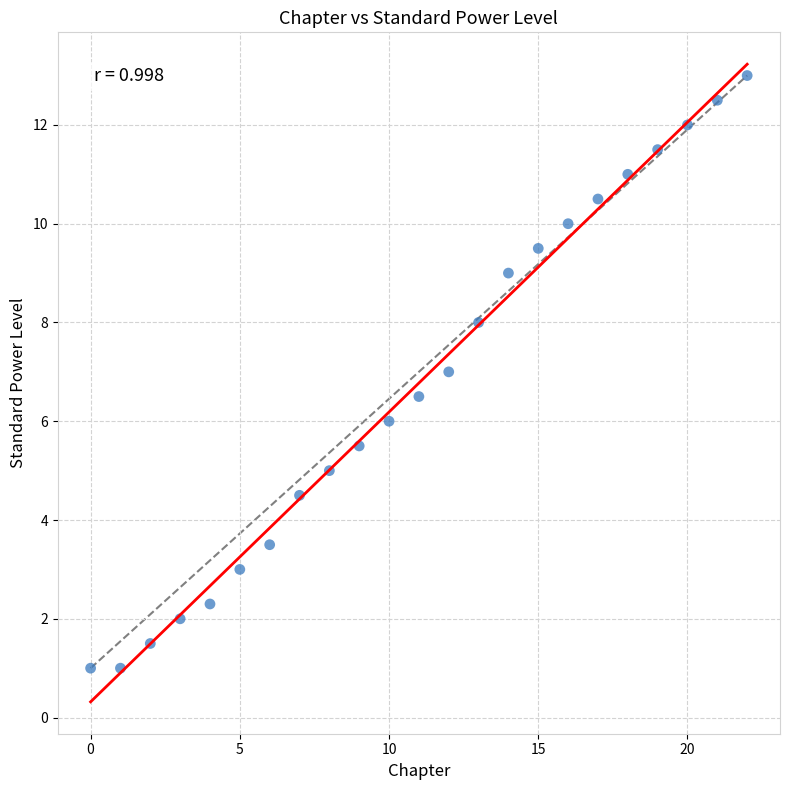

What is the range of Y values (max minus min)?

12.0